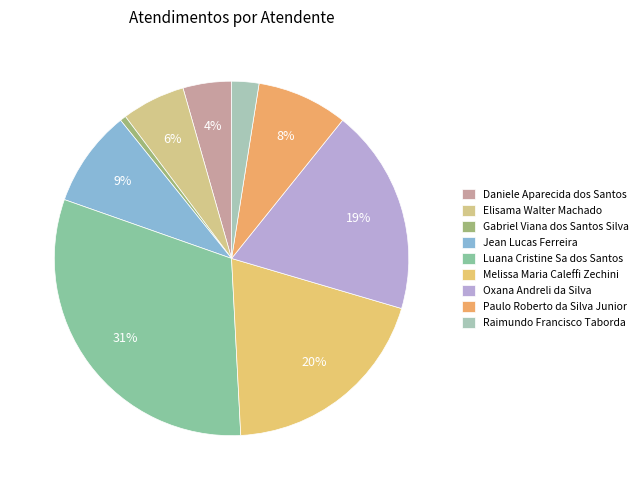

Is it true that Luana Cristine Sa dos Santos is 31% of the pie?

True